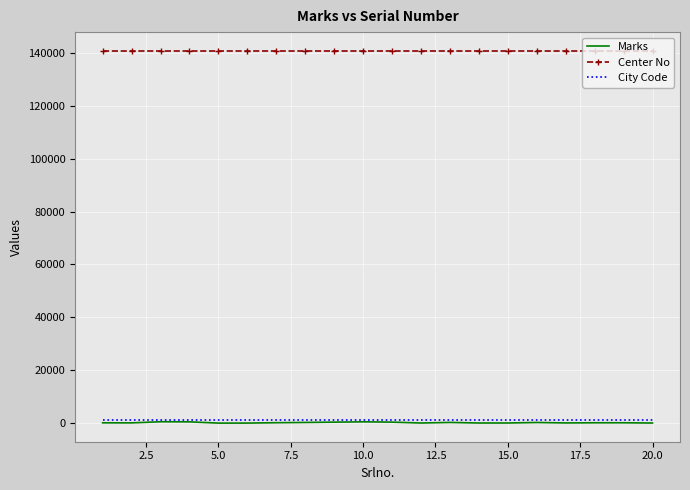

Which series has the largest total across all categories?

Center No